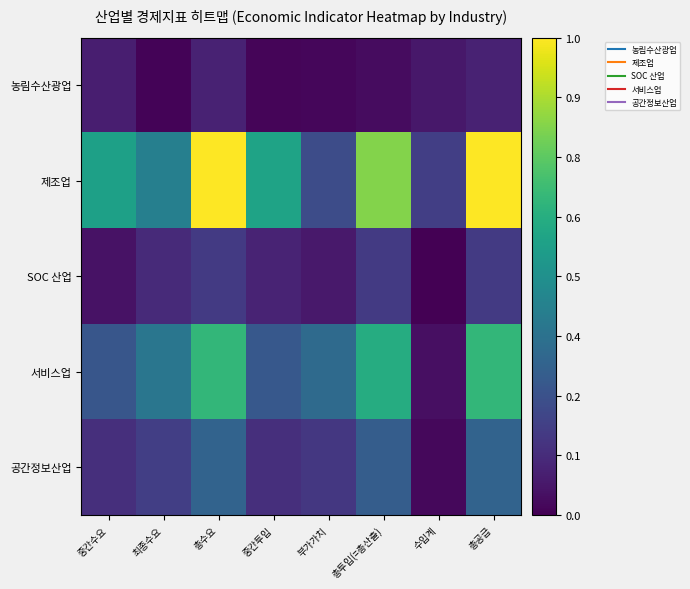

Between 최종수요 and 부가가치, which is larger?

부가가치